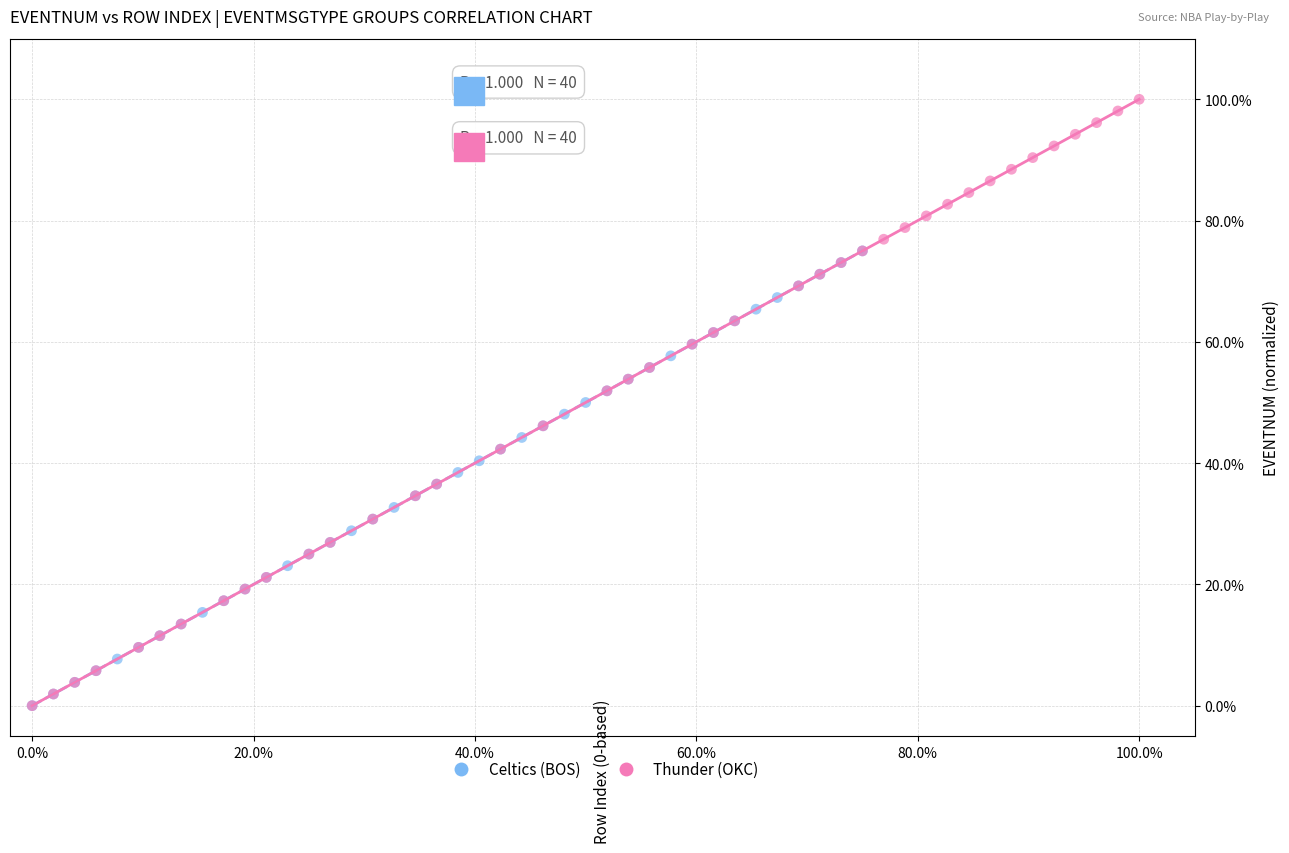

Which series reaches the maximum Y coordinate?

Thunder (OKC)